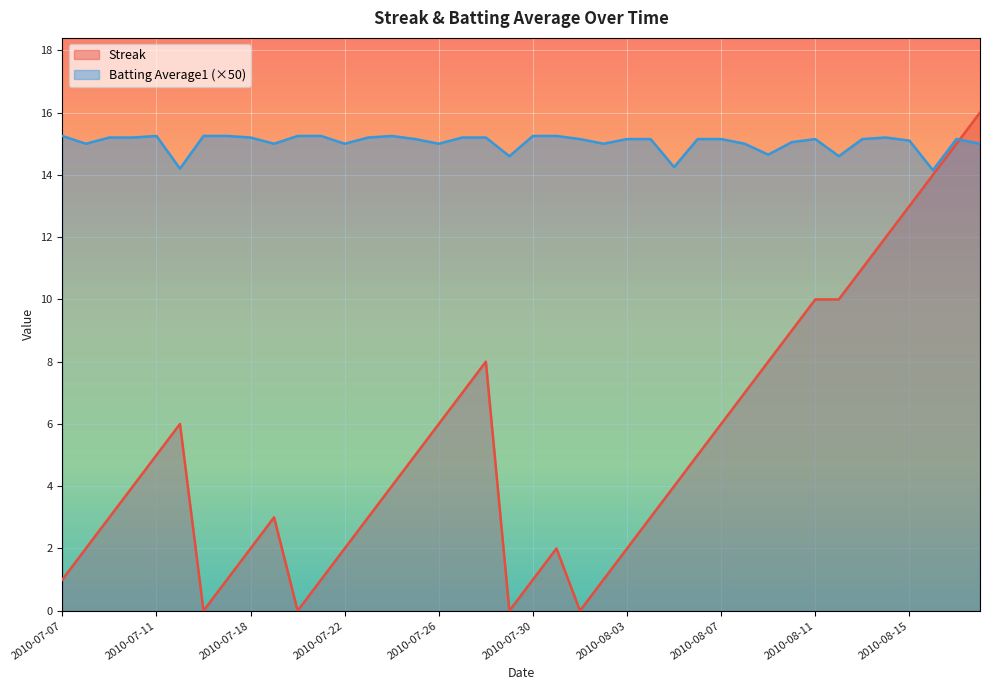

In Batting Average1, how many points are lower than both neighbors (excluding endpoints)?

11